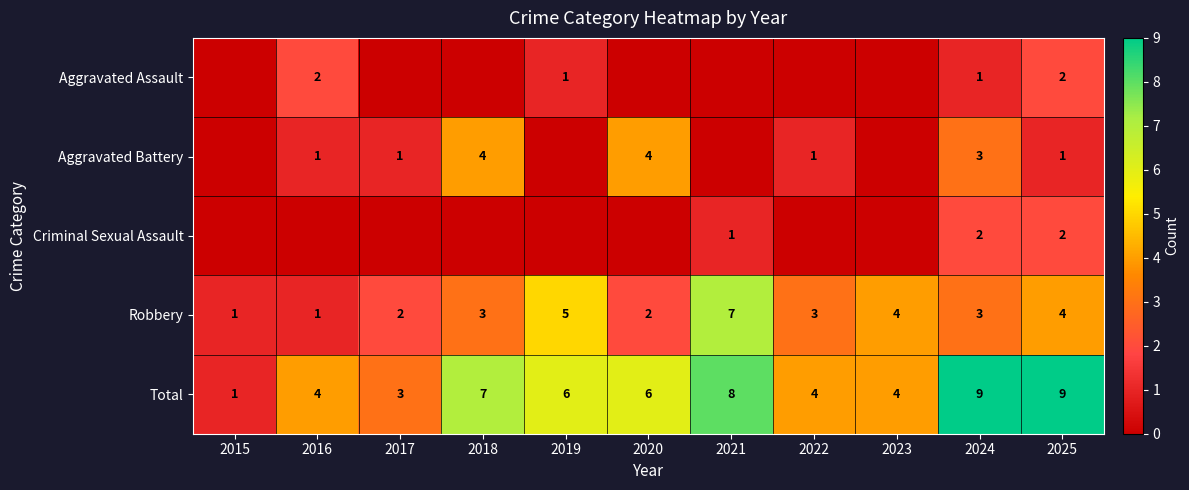

At which category is the sum across all series the highest?

2024